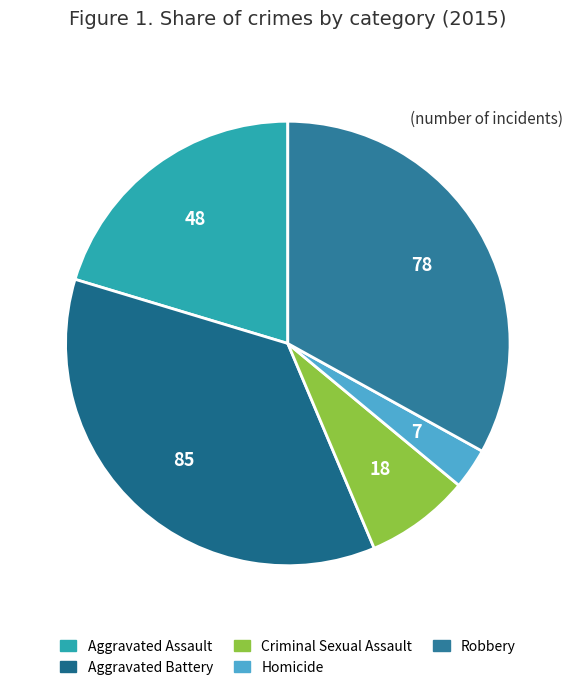

Is it true that Homicide is 3% of the pie?

True